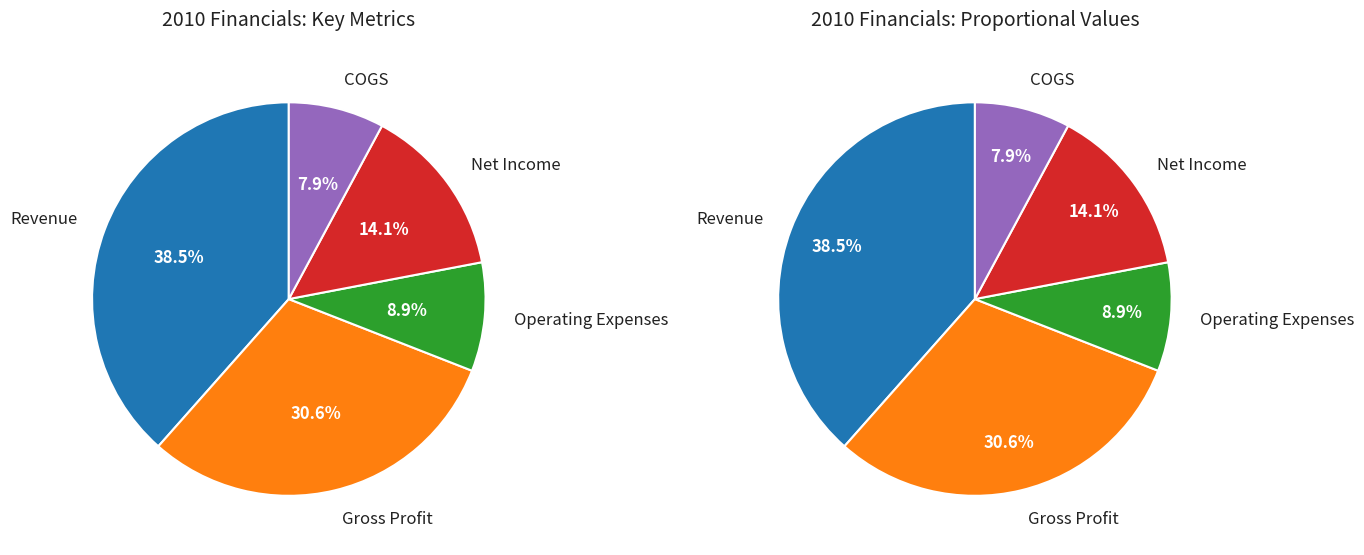

Count the number of slices in the pie.

5